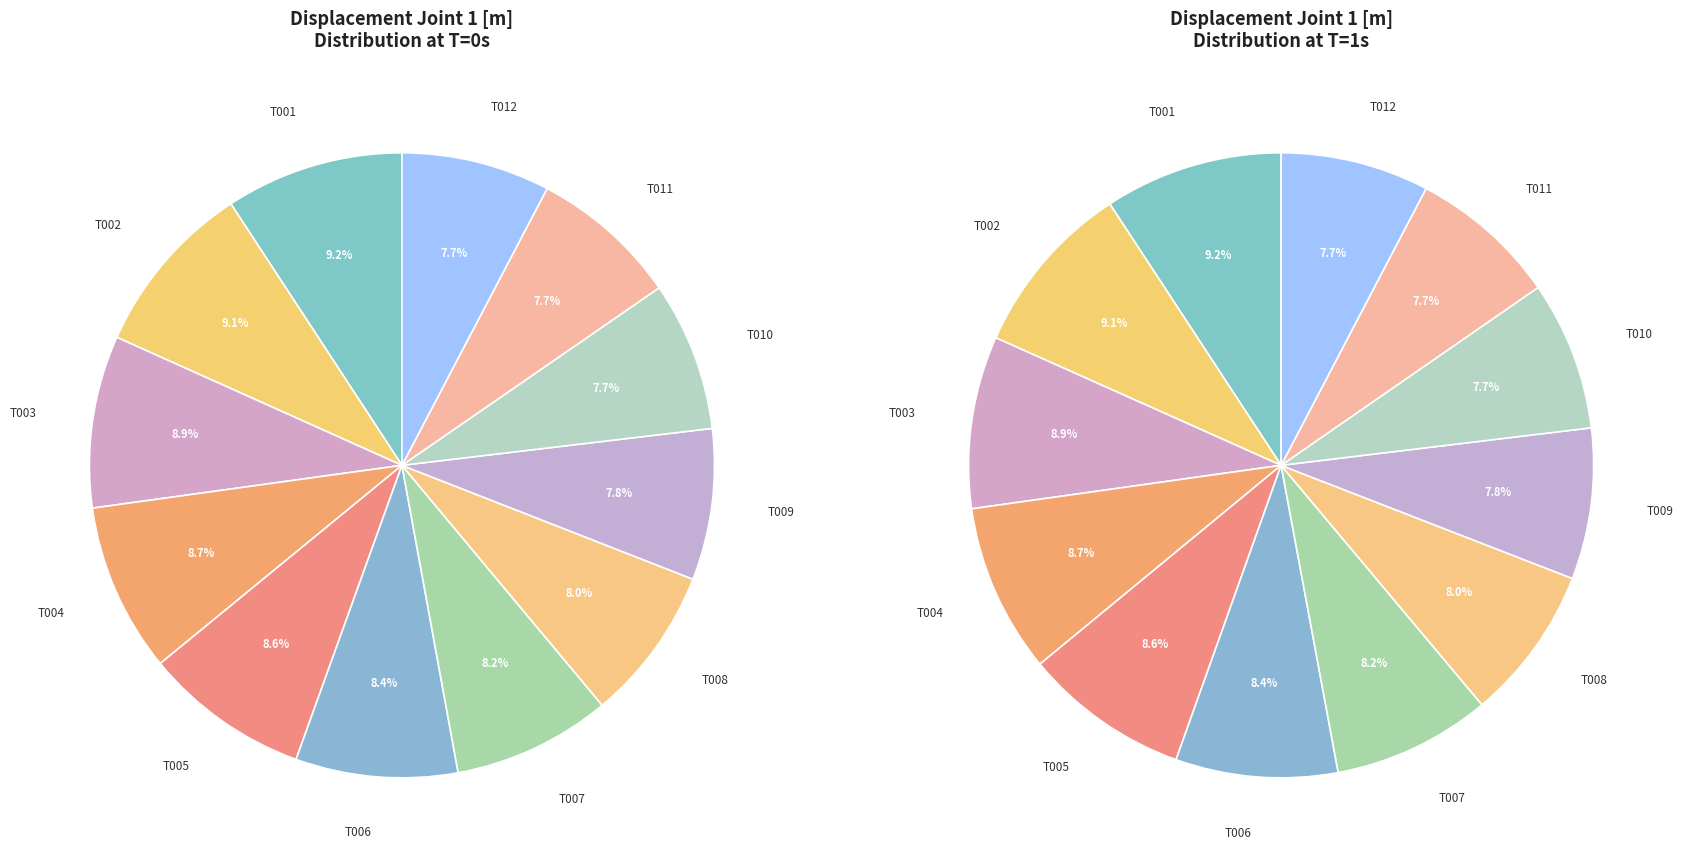

To the nearest percent, what is the combined percentage of T011 and T003?

17%